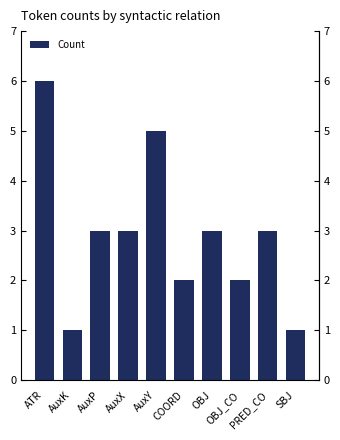

Where is the data nearest to the value 3?

AuxP